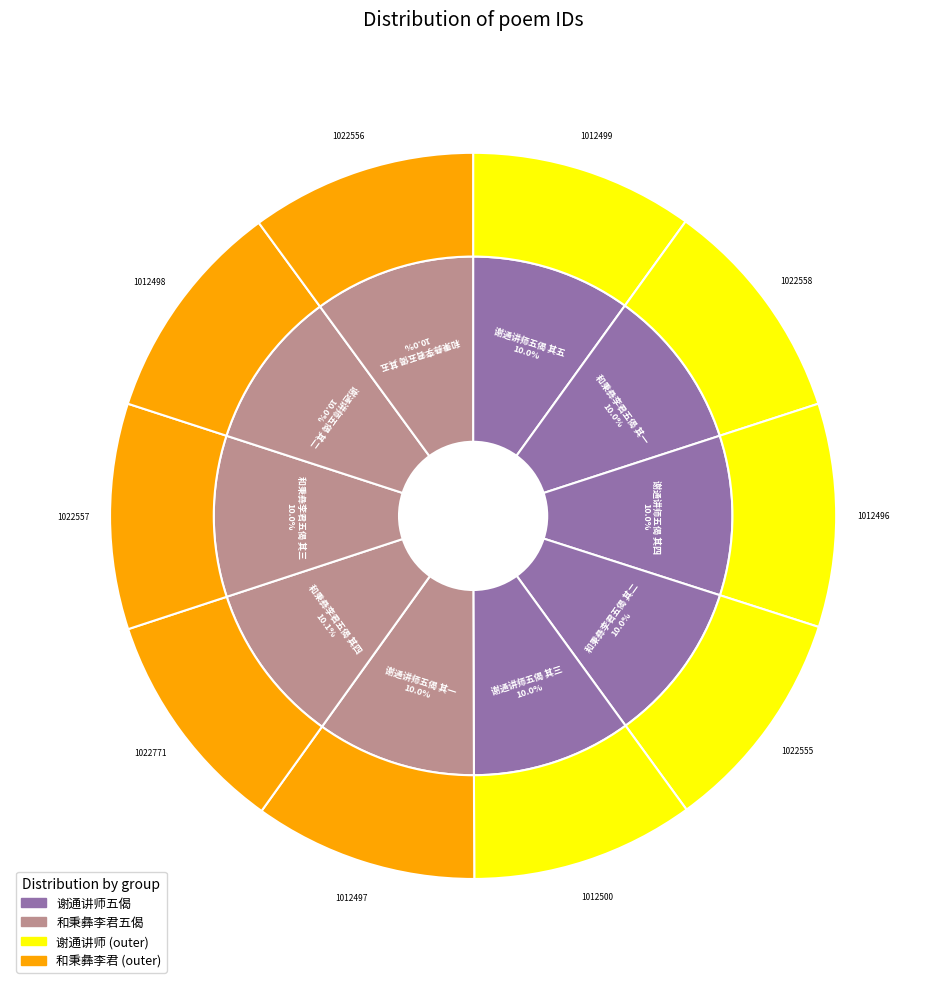

What is the change in value from 和秉彝李君五偈 其三 to 和秉彝李君五偈 其五?

-1